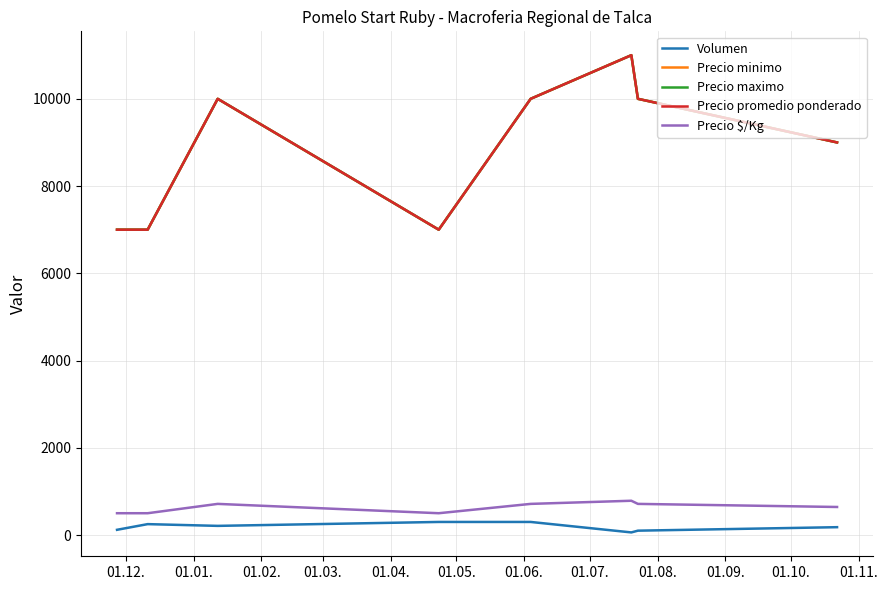

Does the chart have visible grid lines?

Yes